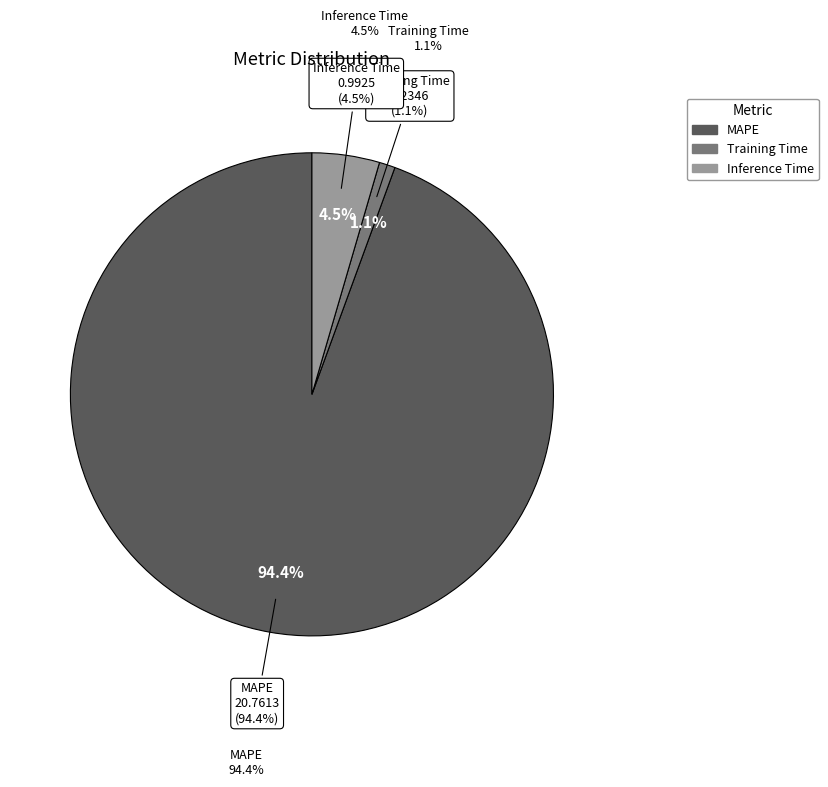

What percentage is the Training Time slice, to the nearest percent?

1%